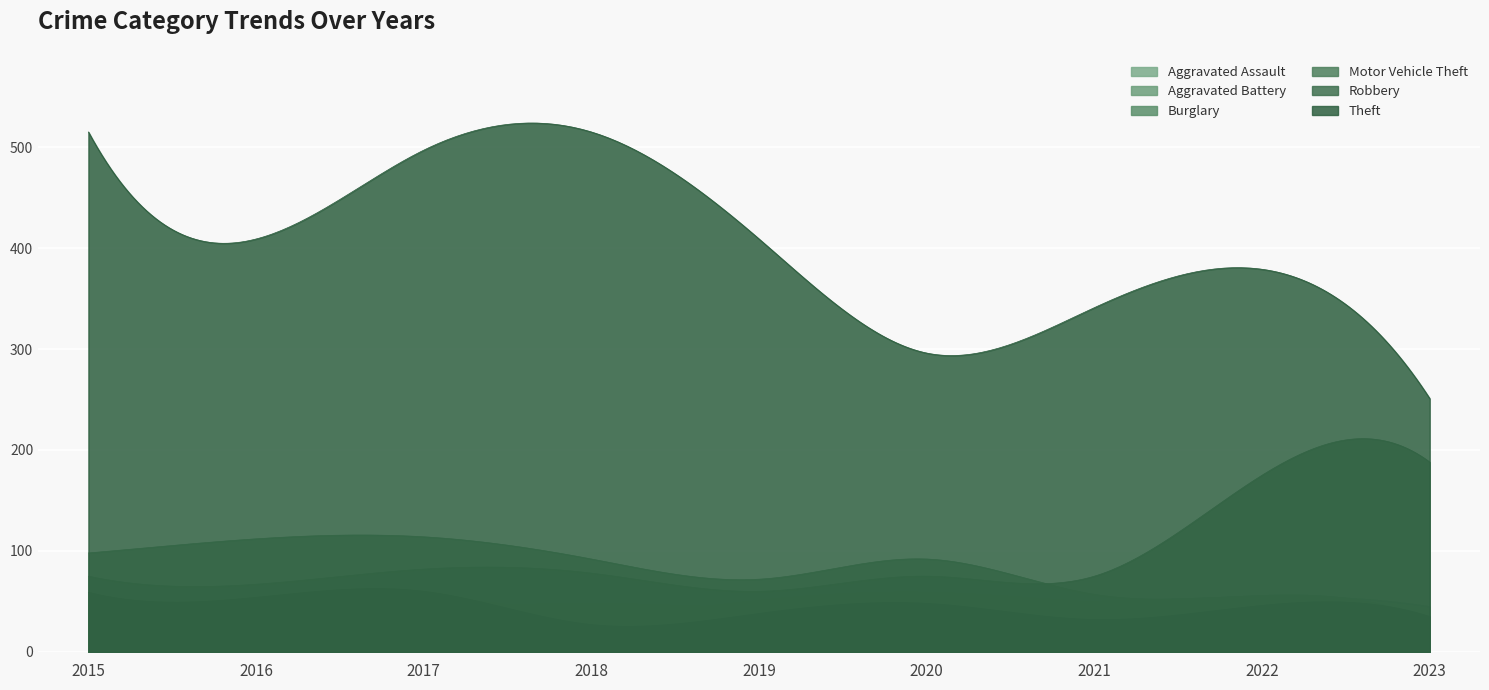

How many lines are shown in the chart?

6